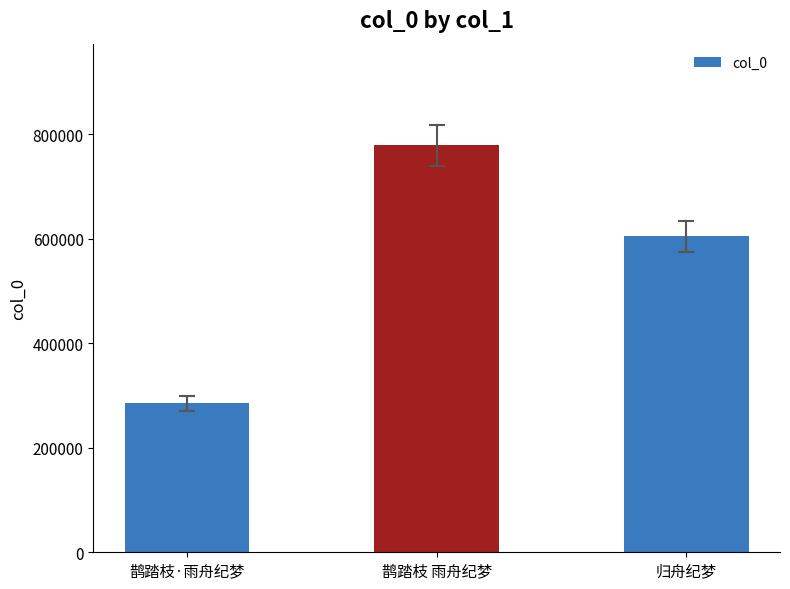

Rank the categories by value from lowest to highest.

鹊踏枝·雨舟纪梦, 归舟纪梦, 鹊踏枝 雨舟纪梦